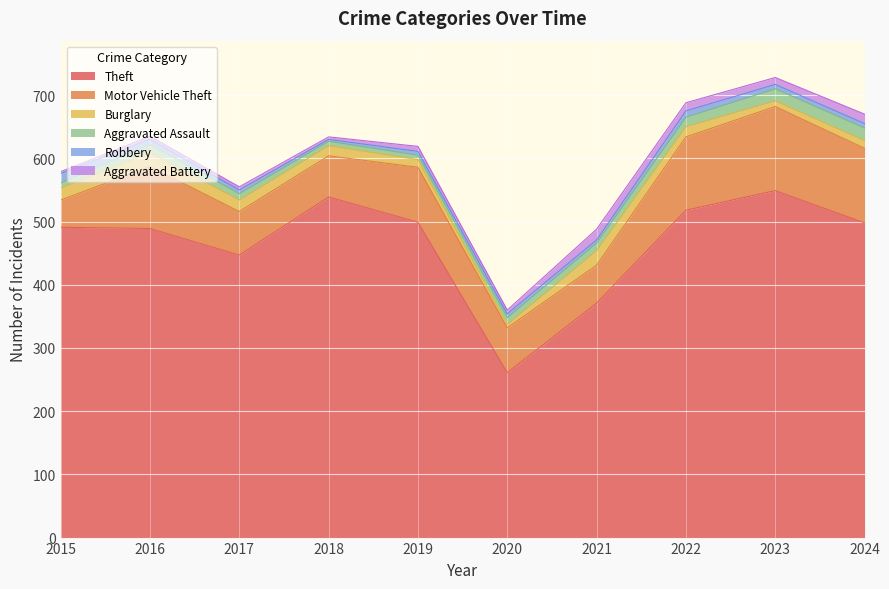

Which series has the largest total across all categories?

Theft